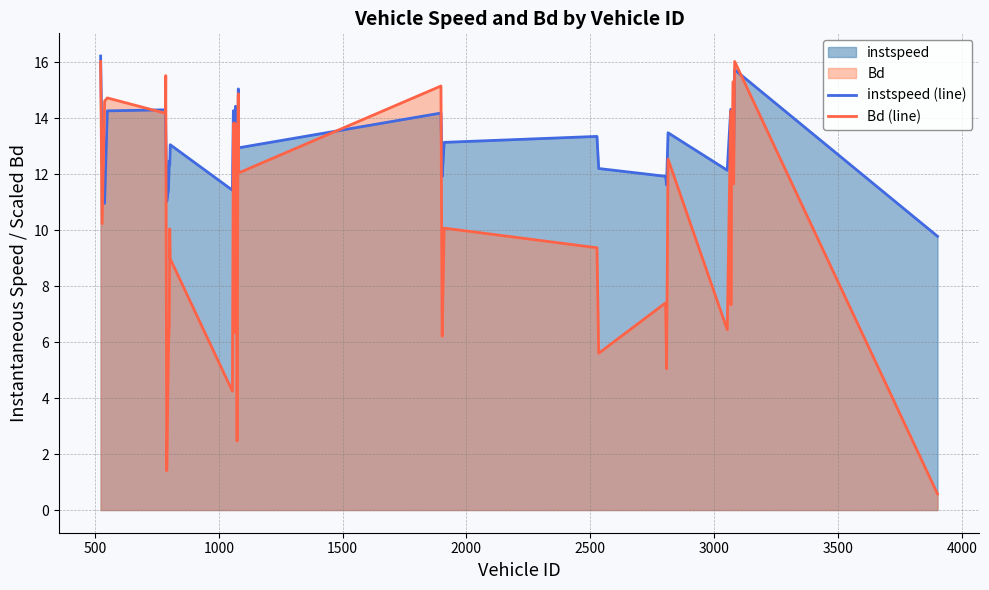

Reading right to left, list all the values displayed in this chart.

instspeed (line): 9.8	15.7	12.9	14.3	13.7	13.5	13.0	11.9	14.3	12.1	13.5	11.6	11.7	11.9	12.2	13.3	13.1	11.9	14.2	12.9	15.0	12.7	10.7	13.1	14.4	12.4	13.6	14.3	11.4	13.0	12.3	12.5	11.4	11.0	13.6	14.3	14.3	11.0	12.5	16.2
Bd (line): 0.6	16.0	11.6	15.3	12.7	13.3	9.9	7.3	14.2	6.4	12.5	5.0	5.8	7.4	5.6	9.4	10.1	6.2	15.1	12.0	14.9	14.6	2.5	10.4	13.8	6.3	13.8	13.2	4.2	9.0	10.0	6.6	5.8	1.4	15.5	14.2	14.7	14.6	10.2	16.0